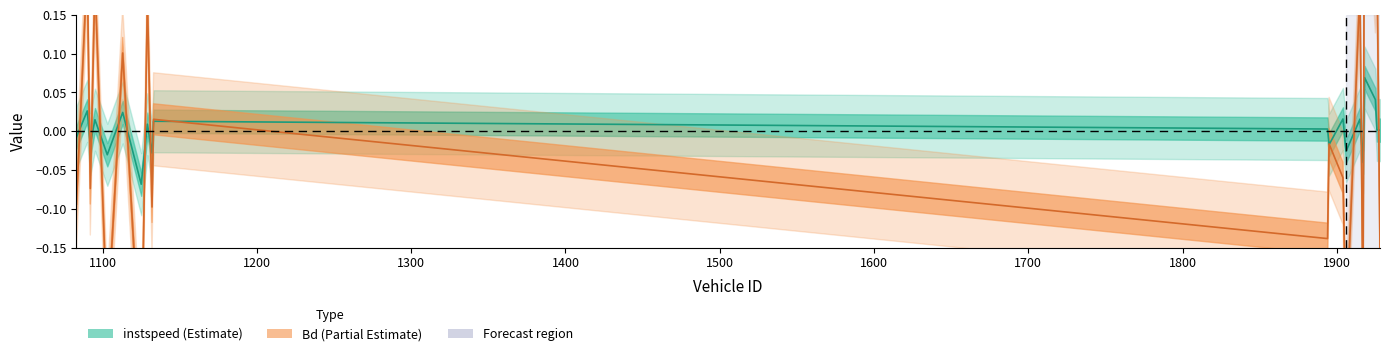

How many values in the instspeed series exceed 0?

12